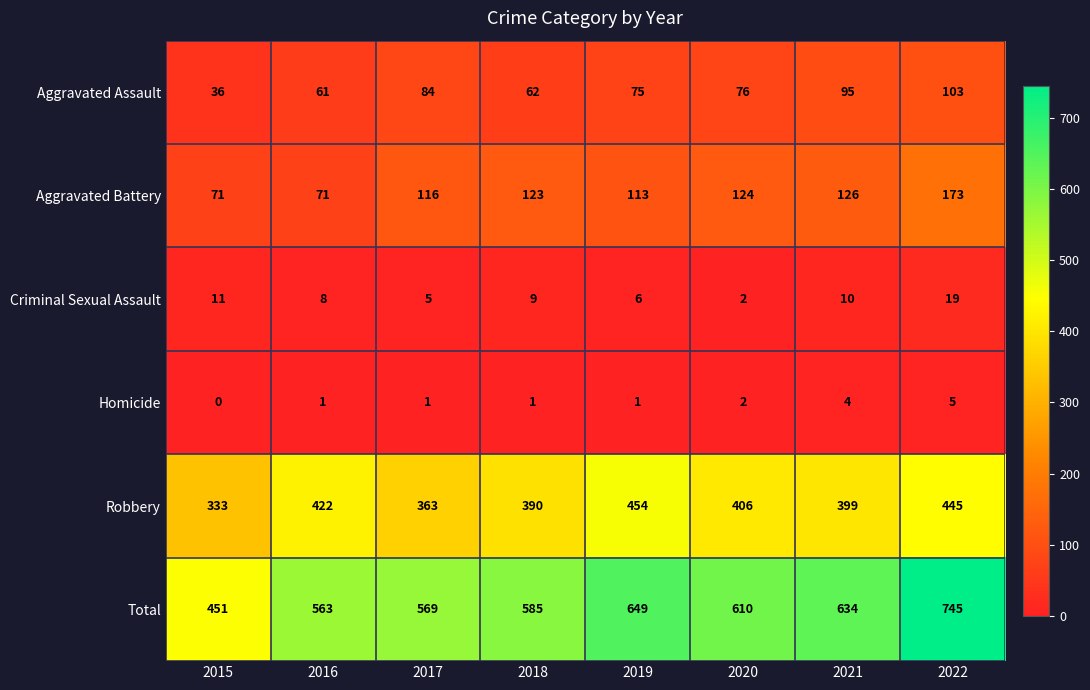

The value of Homicide at 2015 is -3. True or false?

False